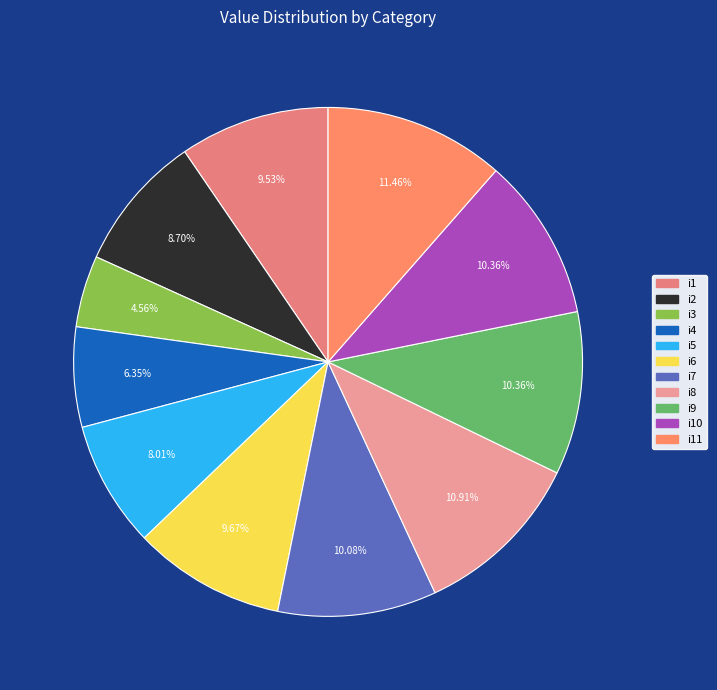

Rank the categories by value from lowest to highest.

i3, i4, i5, i2, i1, i6, i7, i9, i10, i8, i11